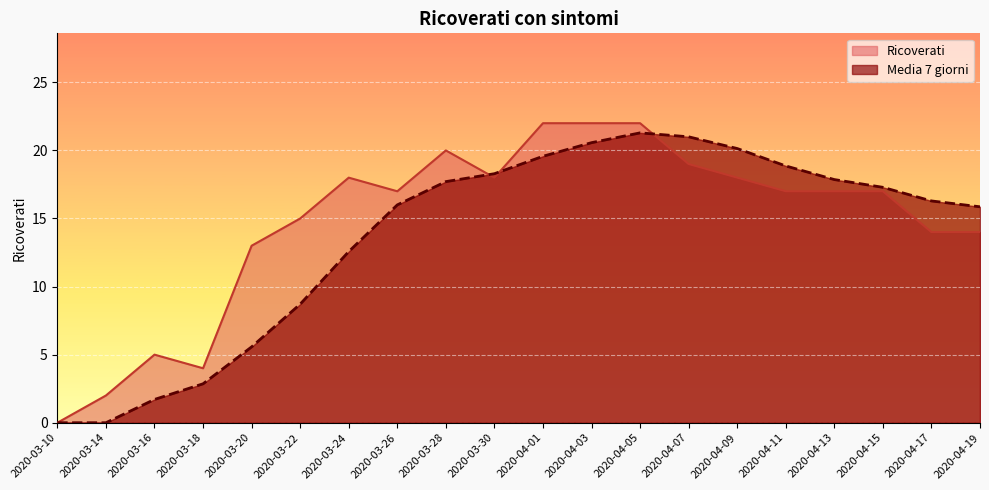

What is the highest value of the Ricoverati series?

22.0